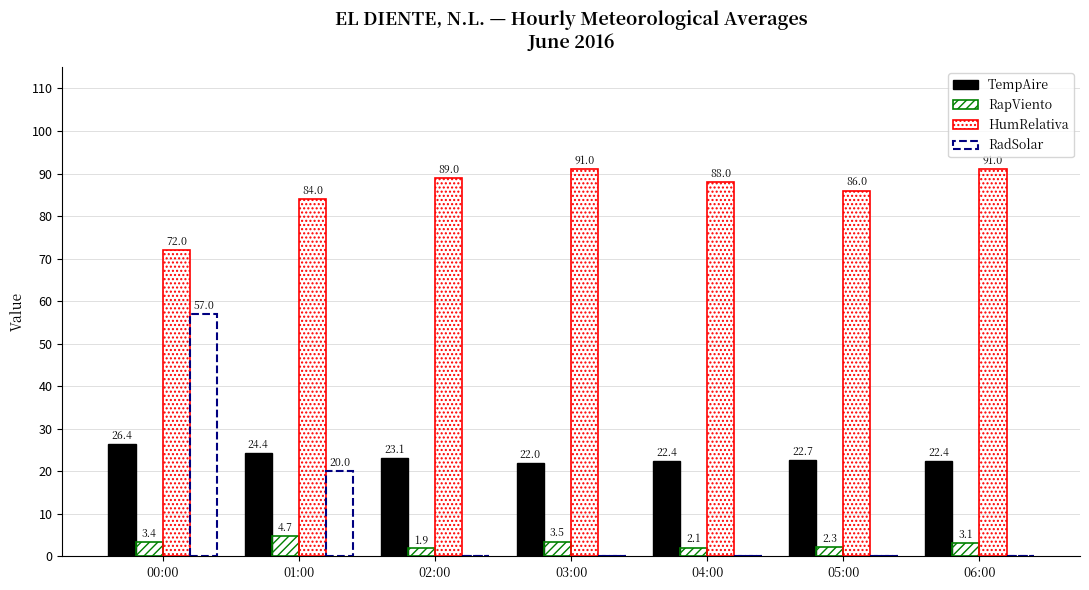

What is the lowest value of the RapViento series?

1.9